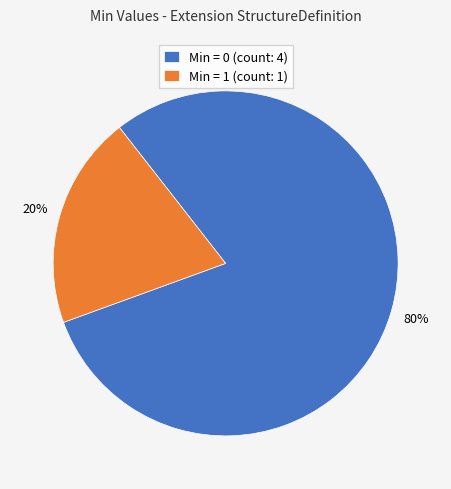

Which slice is the largest?

Min = 0 (count: 4)